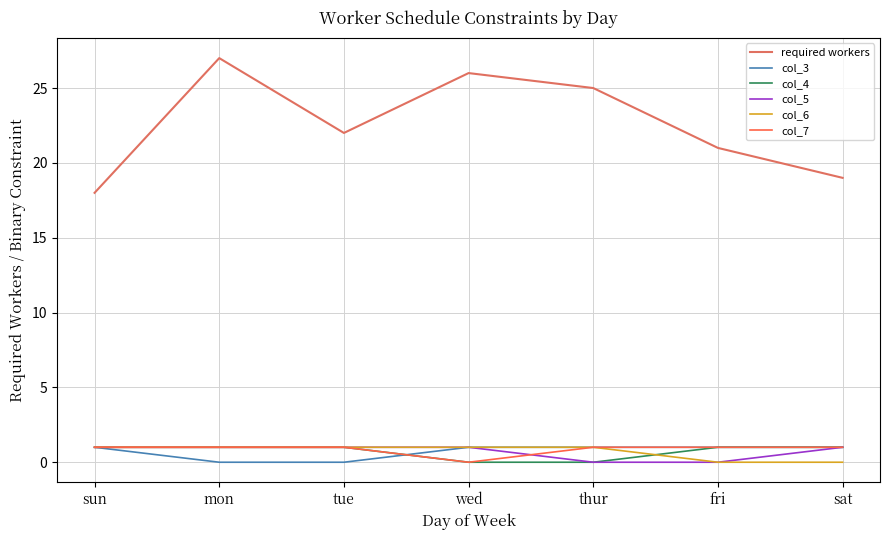

True or false: required workers and col_3 intersect in this chart.

False